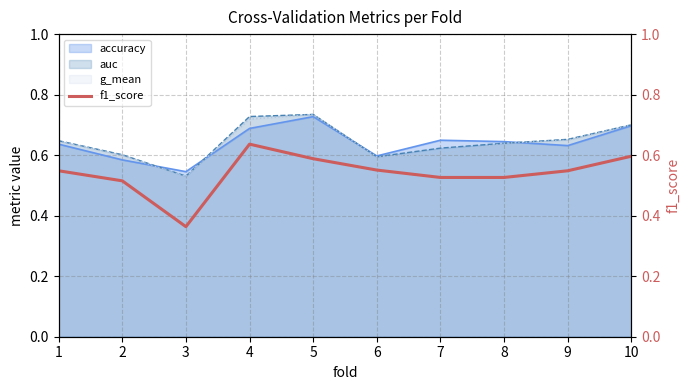

What is the sum of all values?

5.4